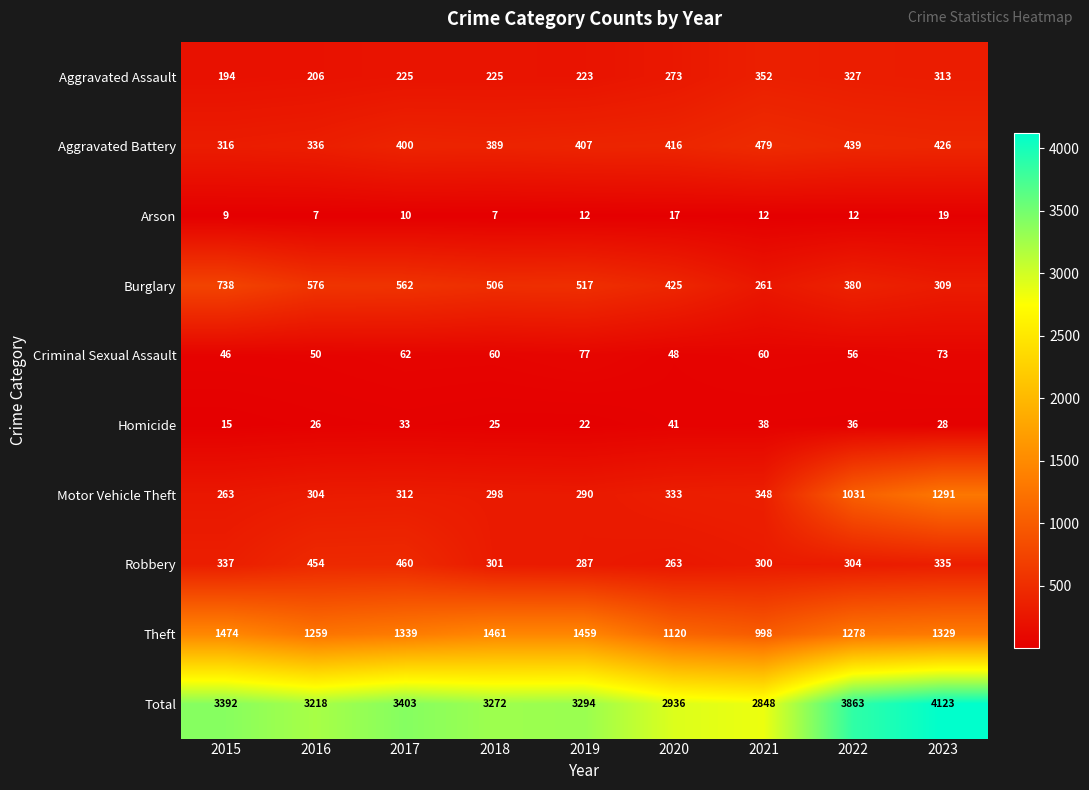

What is the difference between the Aggravated Battery values at 2017 and 2019?

7